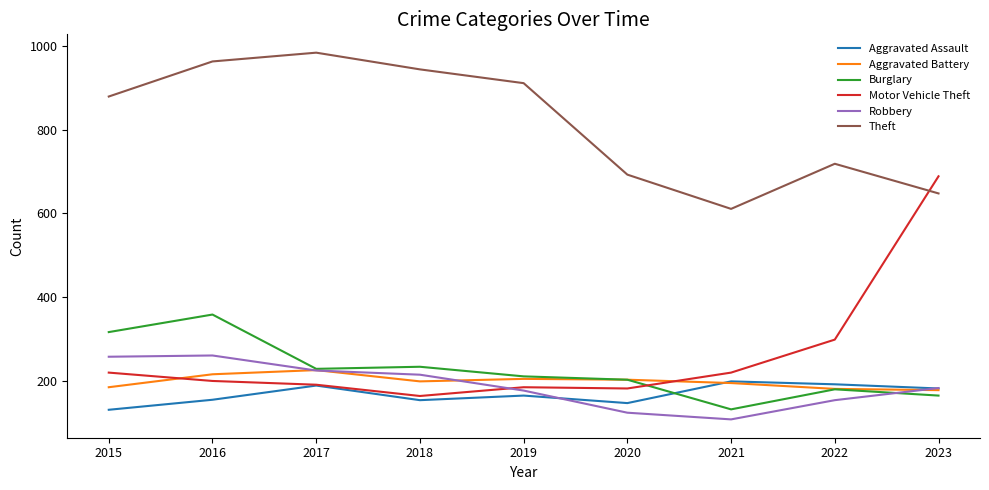

Read the Robbery value at 2019, to the nearest 10.

180